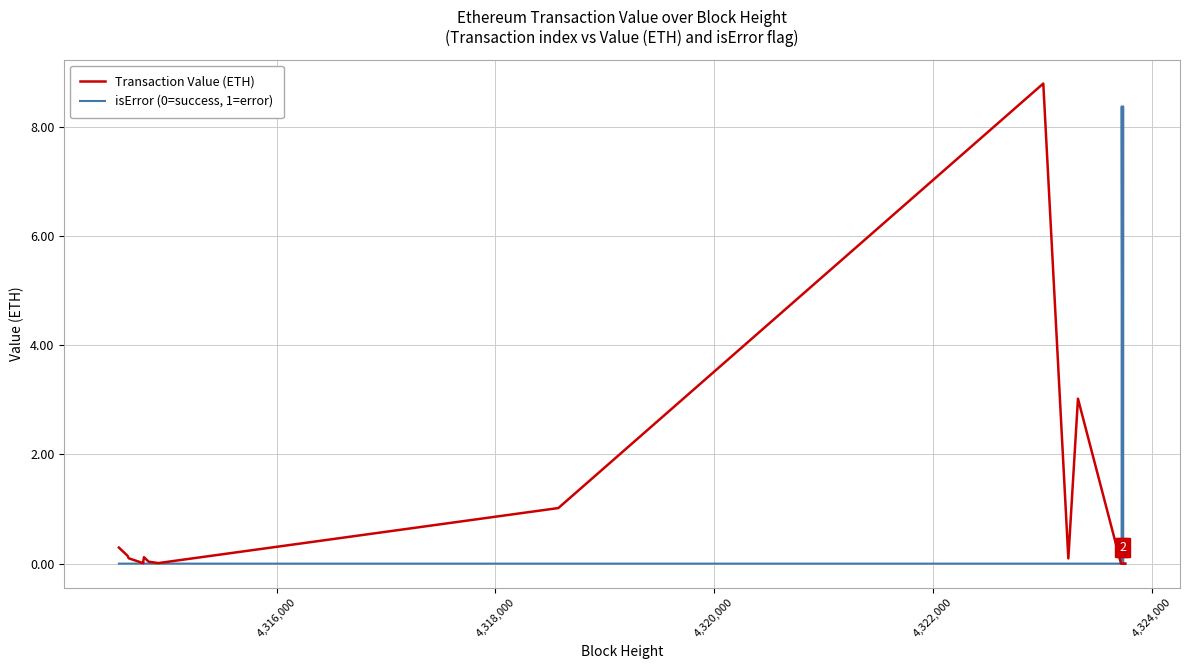

Rank the series at 4,316,000 from lowest to highest value.

isError (0=success, 1=error), Transaction Value (ETH)